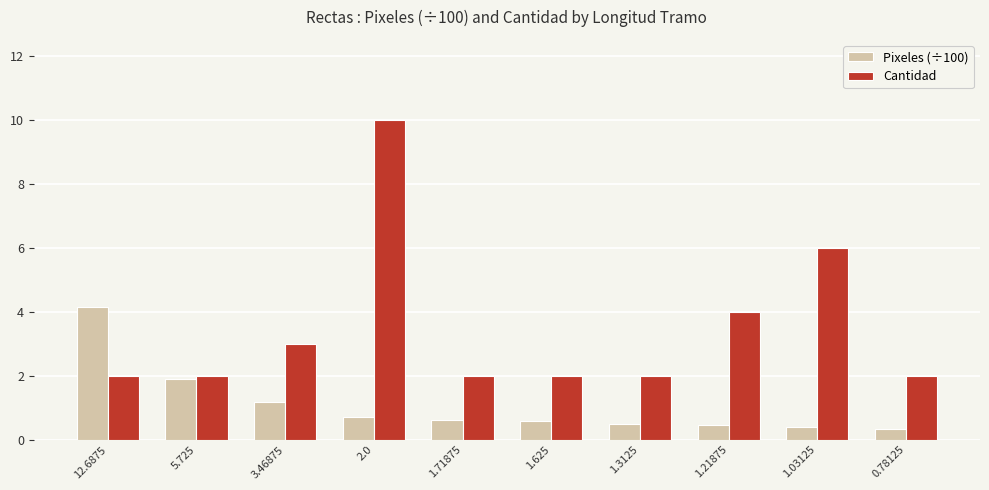

Reading right to left, what are all the values shown in this chart?

Pixeles (÷100): 0.78125=0.3	1.03125=0.4	1.21875=0.5	1.3125=0.5	1.625=0.6	1.71875=0.6	2.0=0.7	3.46875=1.2	5.725=1.9	12.6875=4.1
Cantidad: 0.78125=2.0	1.03125=6.0	1.21875=4.0	1.3125=2.0	1.625=2.0	1.71875=2.0	2.0=10.0	3.46875=3.0	5.725=2.0	12.6875=2.0